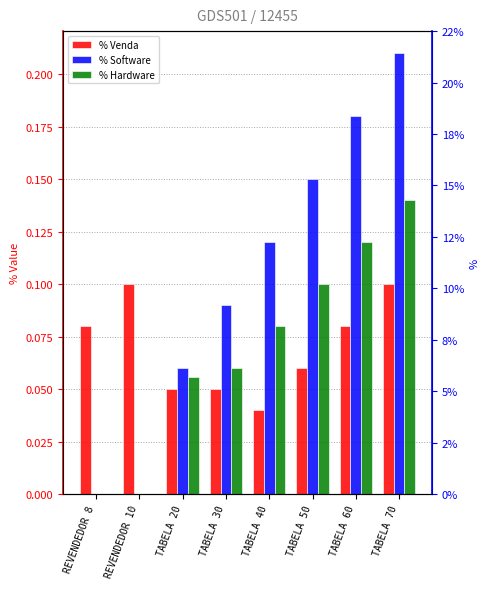

What are all the series names shown in the legend?

% Venda, % Software, % Hardware